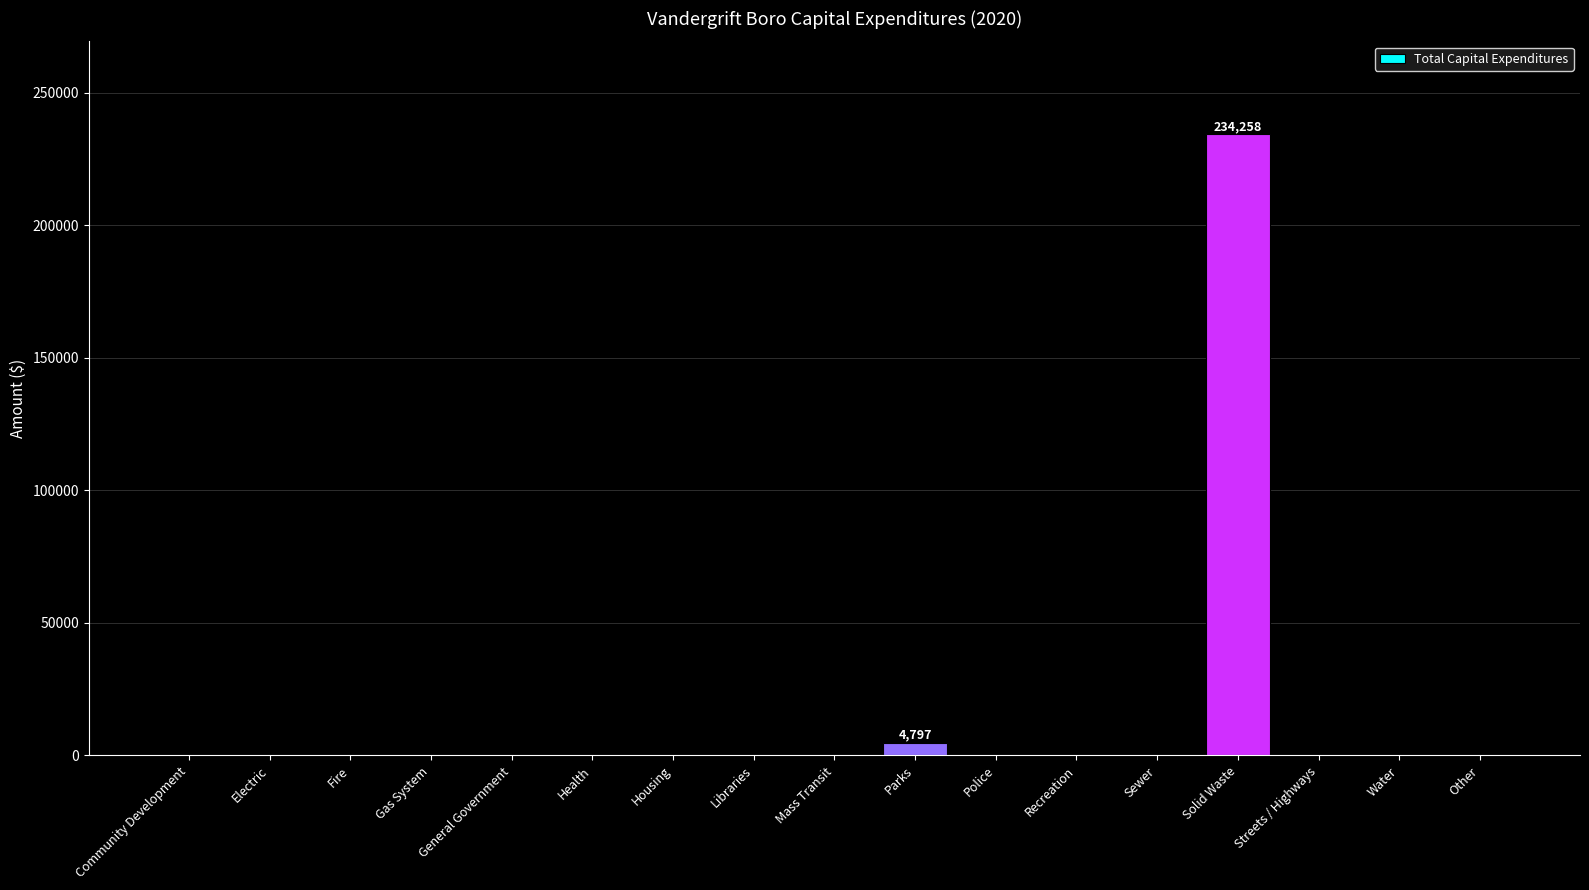

How many categories are shown in the chart?

17